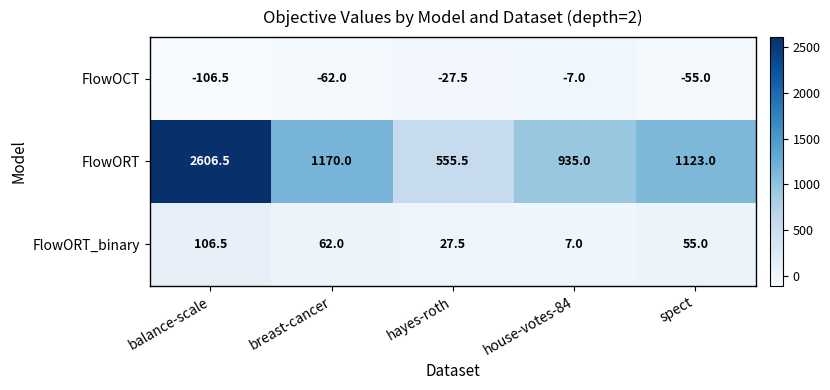

At which category is the sum across all series the highest?

balance-scale